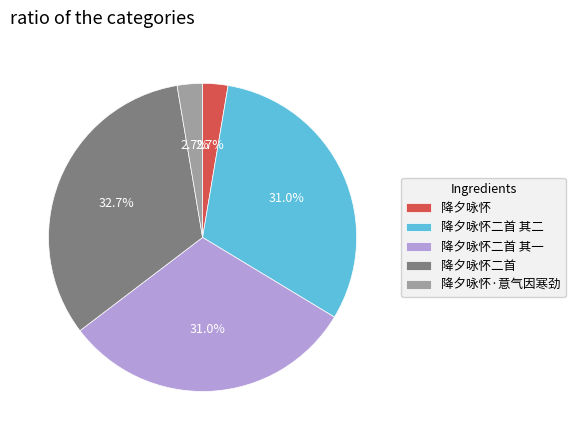

Which has a higher value, 降夕咏怀二首 其二 or 降夕咏怀二首?

降夕咏怀二首